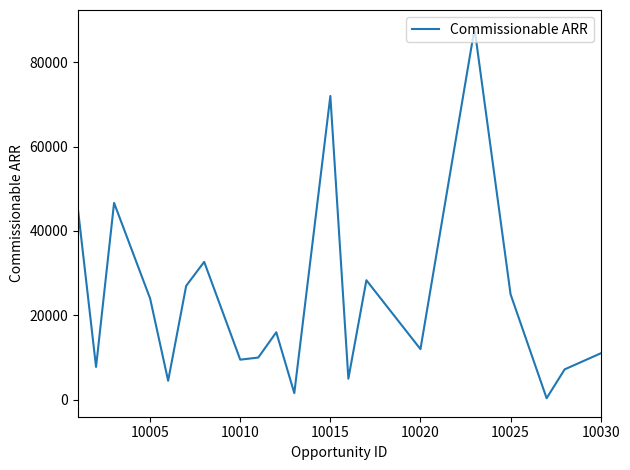

What is the difference between the maximum and minimum values?

87640.0